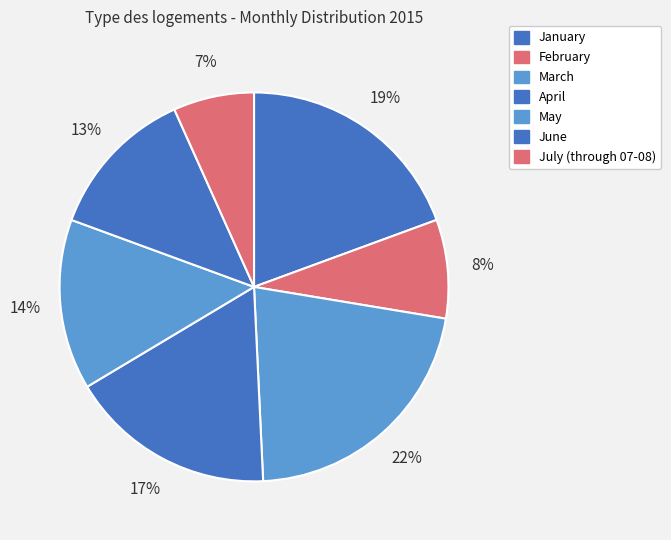

What is the total percentage of March and May?

35.8%